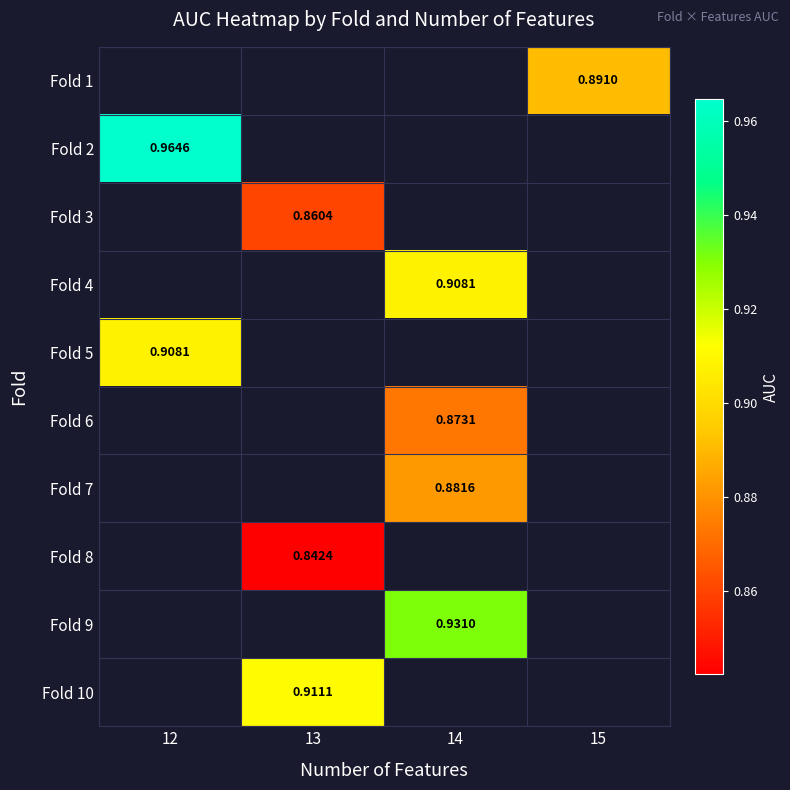

Is the value of Fold 5 at 12 greater than the value of Fold 1 at 14?

No